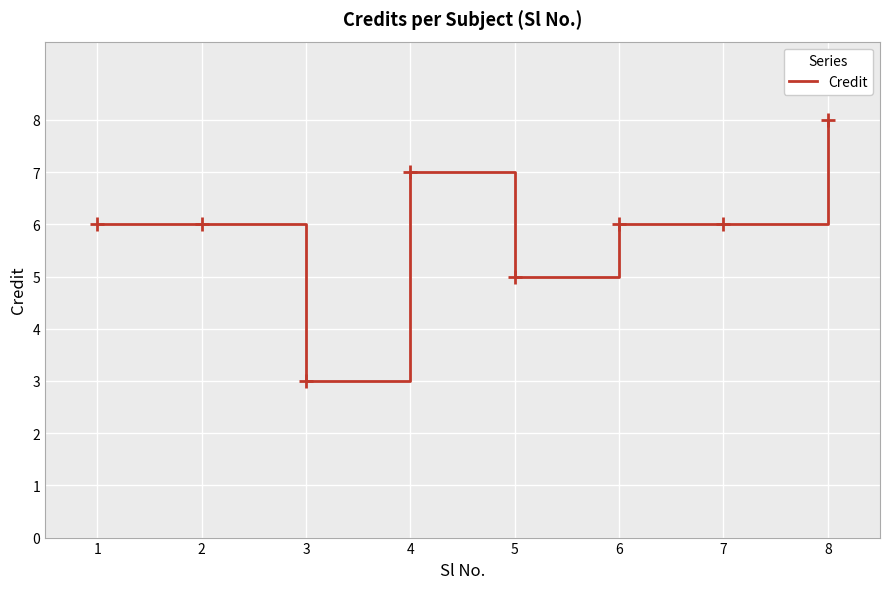

True or false: the data has more than 0 interior local peaks.

True